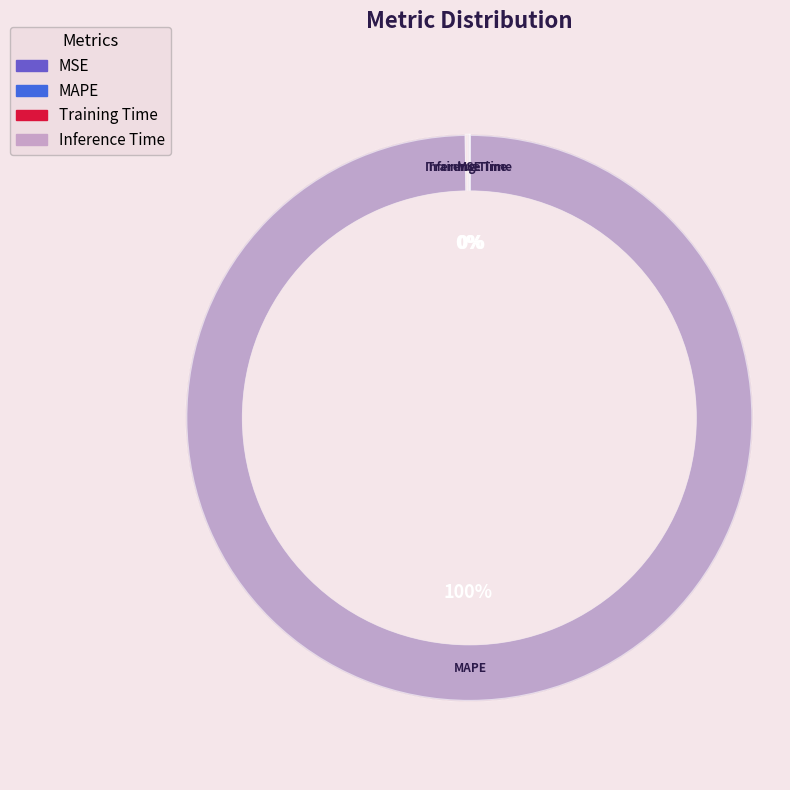

The Training Time slice represents 1% of the pie. True or false?

False